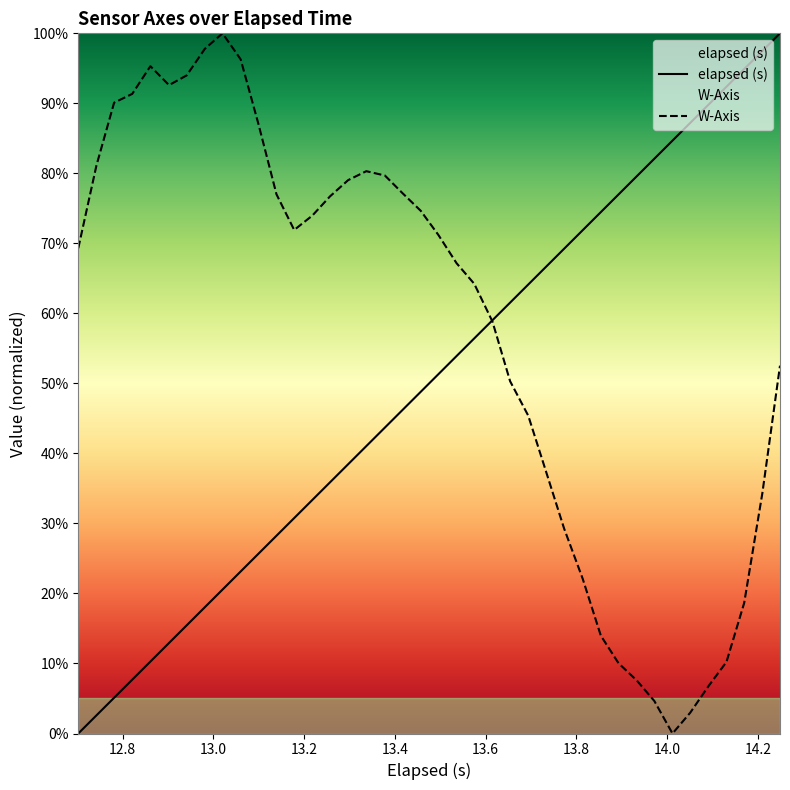

What is the maximum value for W-Axis?

1.0